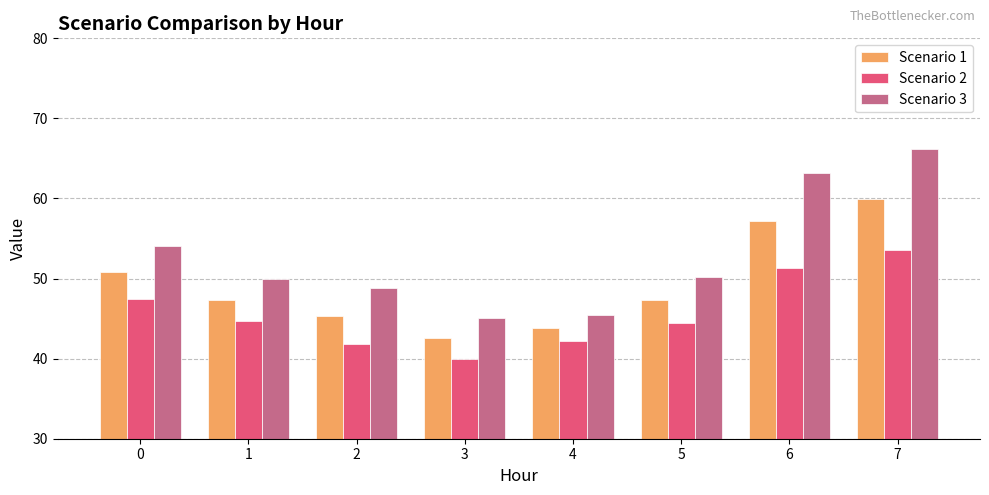

How many data points in Scenario 1 are above 47?

5